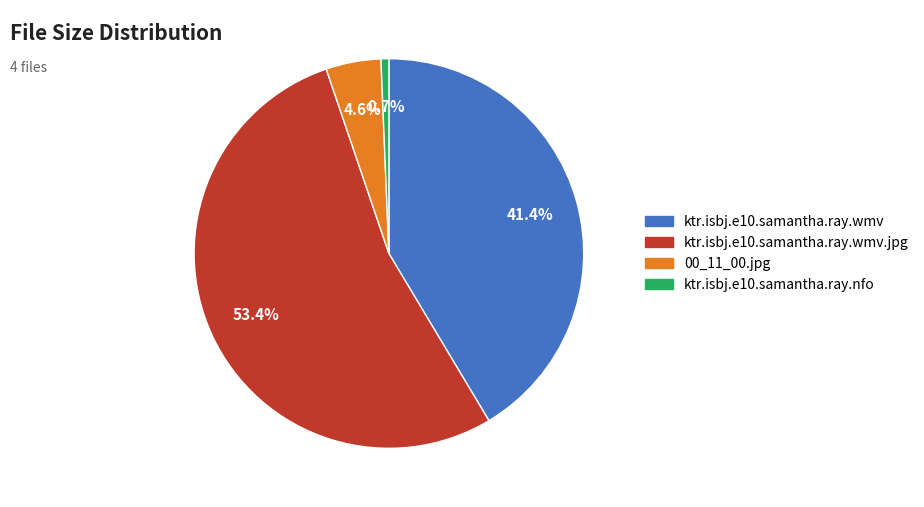

Is it true that ktr.isbj.e10.samantha.ray.wmv is 29% of the pie?

False